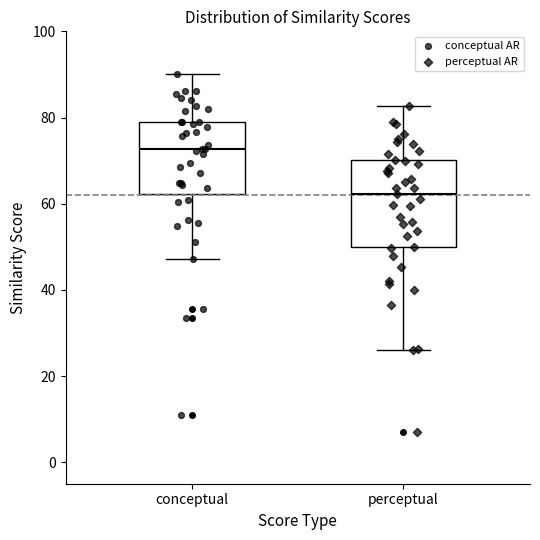

Reading left to right, transcribe this box plot: for each box, give where its median line is, the range the box spans, and where its two whiskers end, as read against the y-axis. The values are not printed on the chart, so give them approximately, as read against the axis.

conceptual: median 72, box 62 to 78, whiskers 48 to 90
perceptual: median 62, box 50 to 70, whiskers 26 to 82